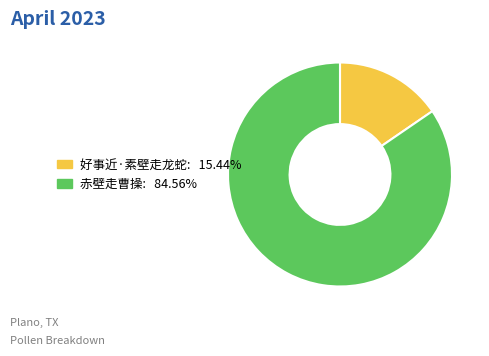

What is the ratio of the value at 好事近·素壁走龙蛇 to the value at 赤壁走曹操?

0.2